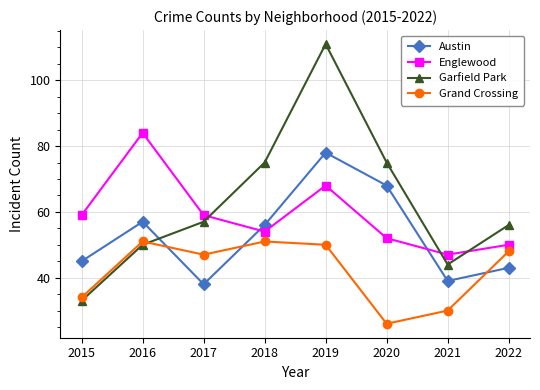

What are all the series names shown in the legend?

Austin, Englewood, Garfield Park, Grand Crossing